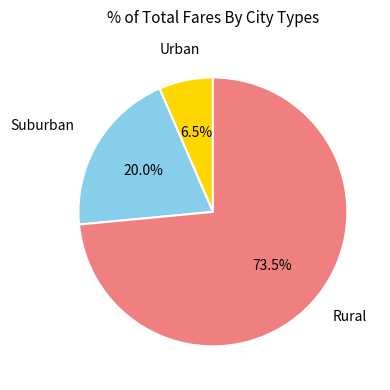

Is there any slice that represents more than half of the pie?

Yes